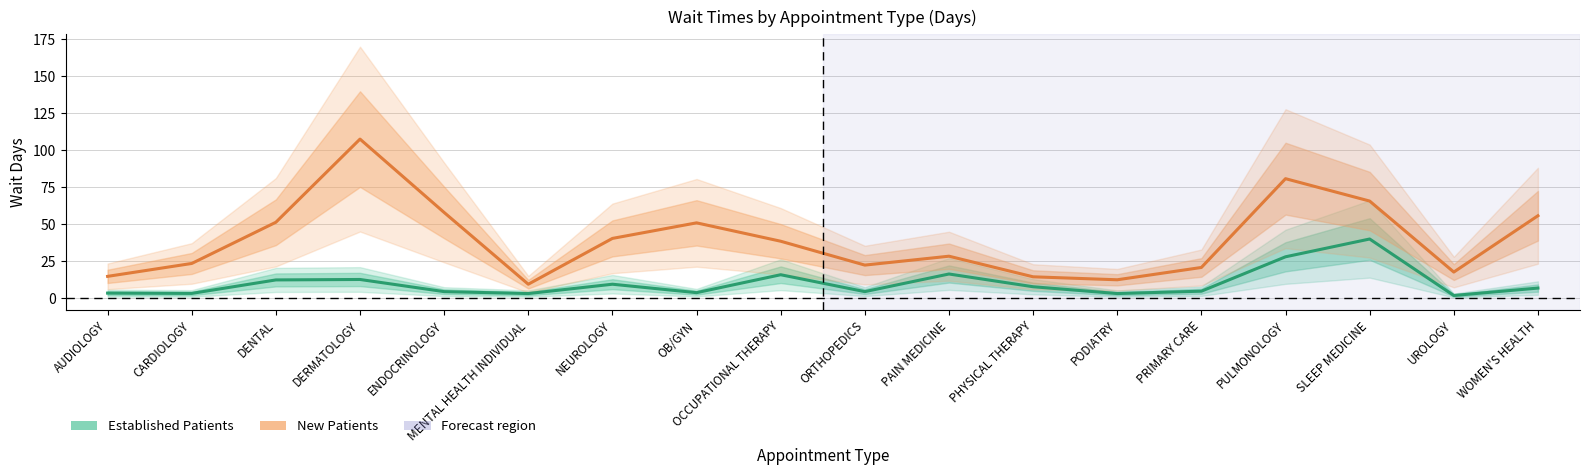

Which has a higher value, PAIN MEDICINE or OB/GYN?

PAIN MEDICINE